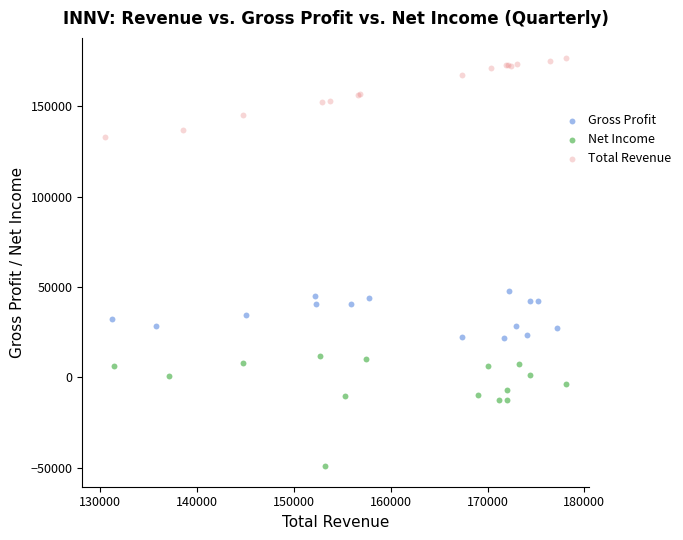

Which series contains the lowest Y value?

Net Income